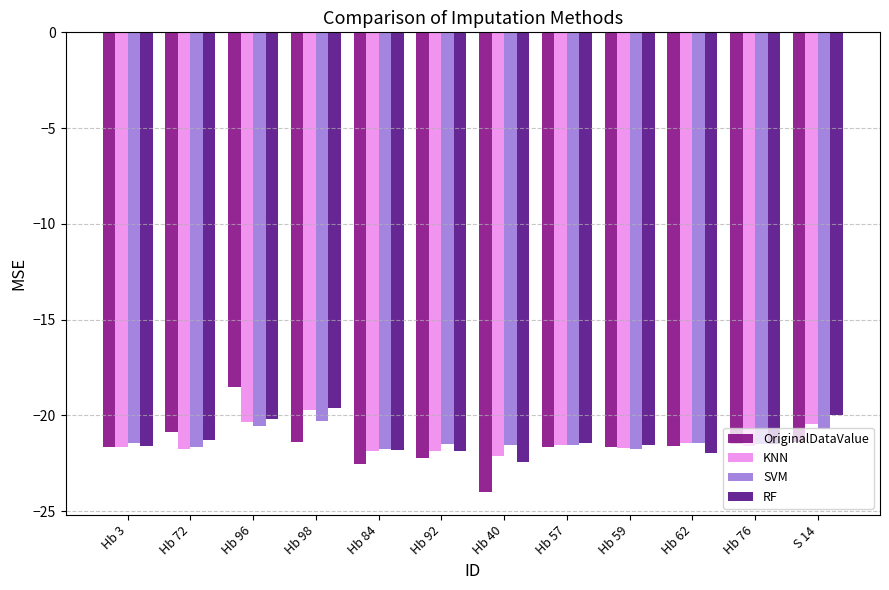

At which label does OriginalDataValue reach its peak?

Hb 96